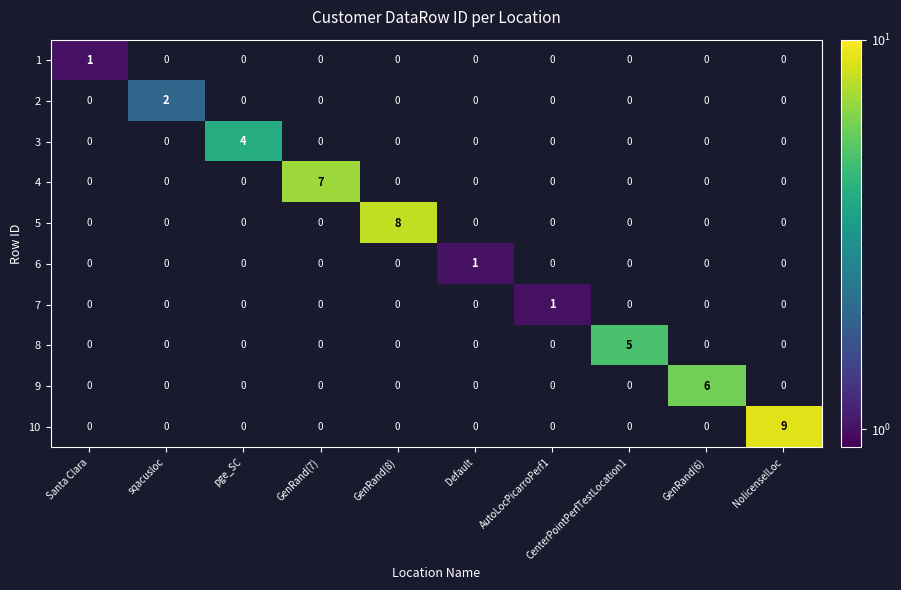

Is it true that 6 equals 0 at Default?

False